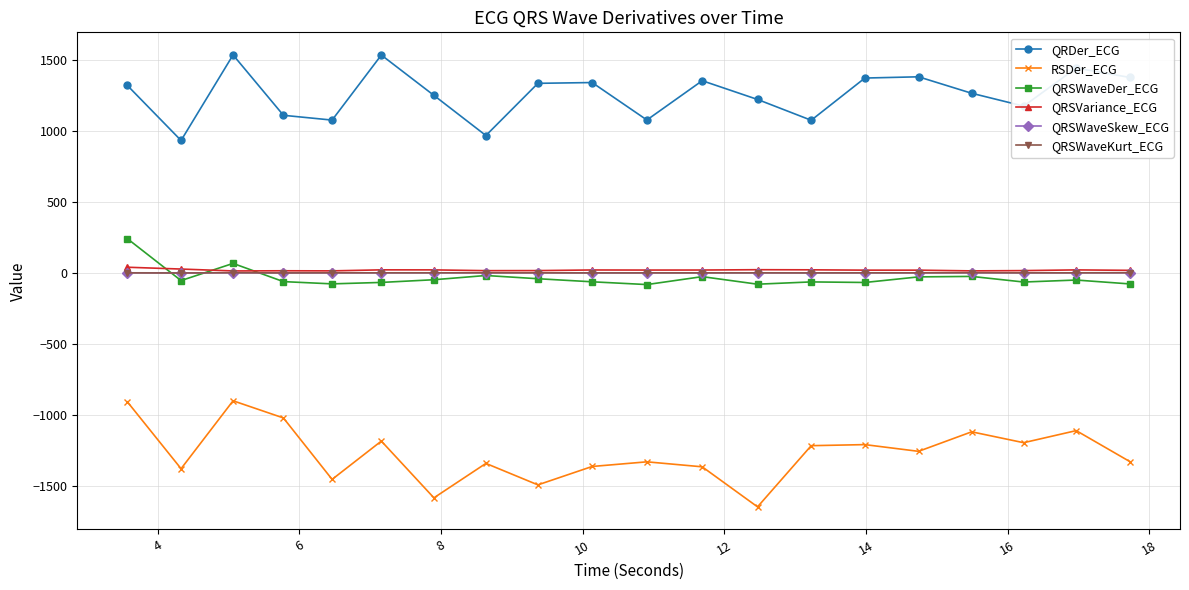

True or false: QRSWaveDer_ECG has more than 0 points higher than both neighbors.

True